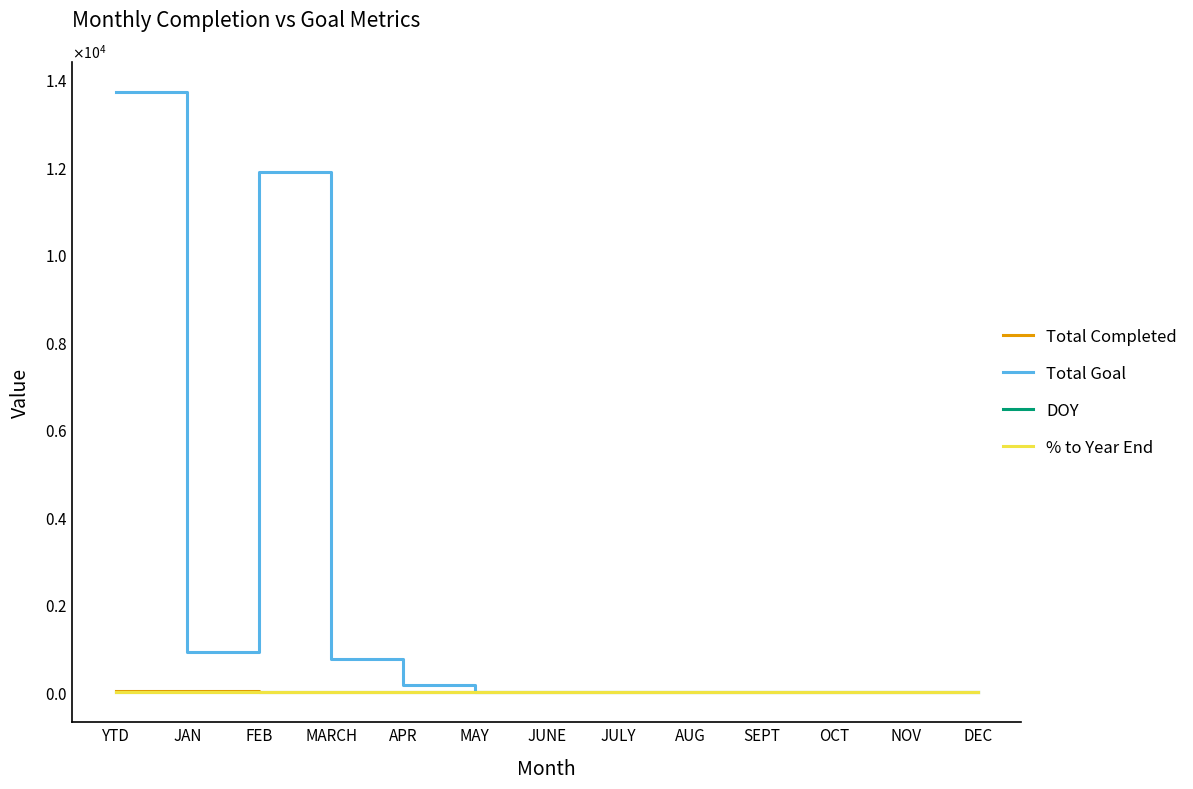

True or false: DOY has a value of 15.0 at YTD.

True